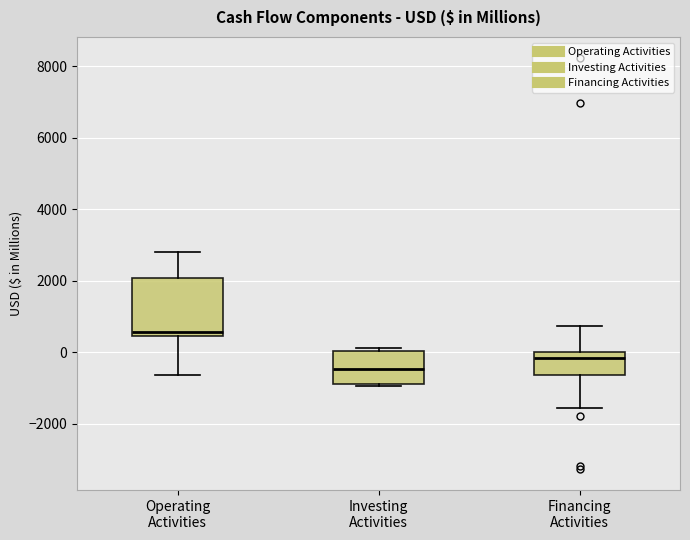

Which box's median line is the highest?

Operating Activities